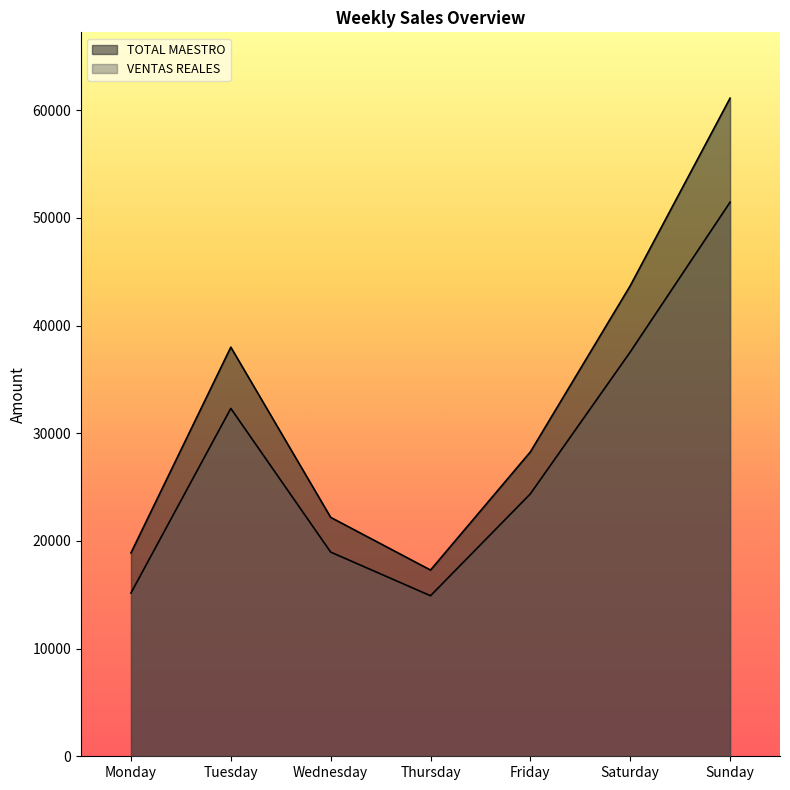

At how many categories does at least one series exceed 48646?

1